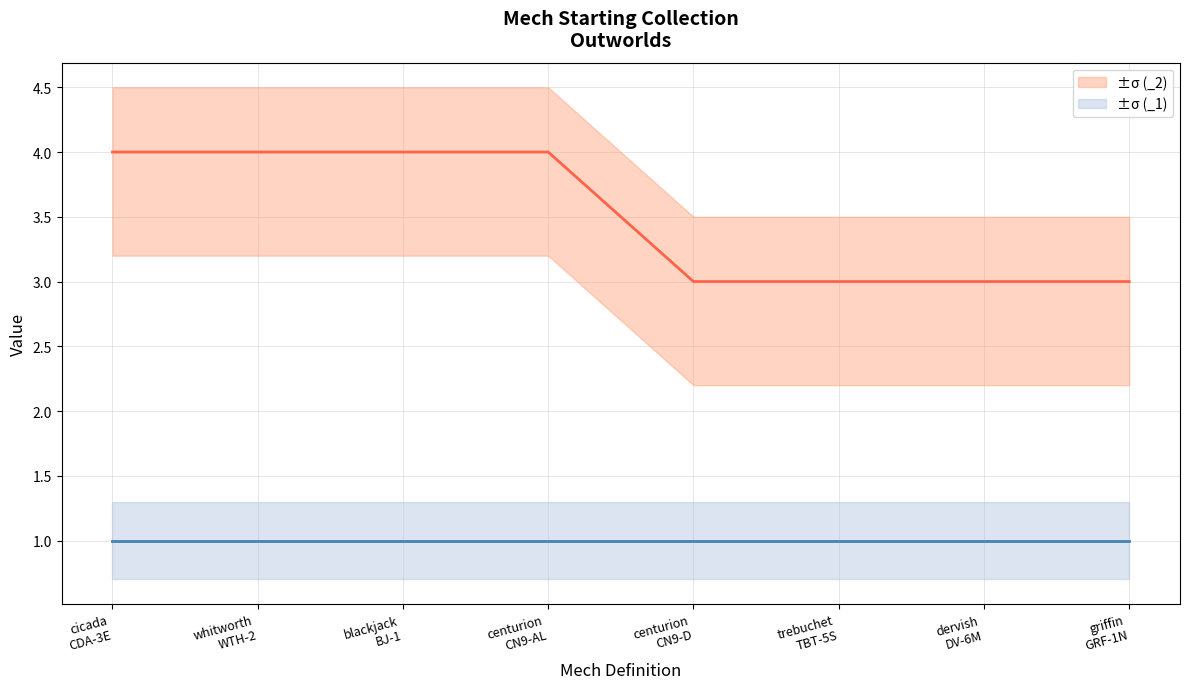

What position from the right is centurion CN9-D?

4